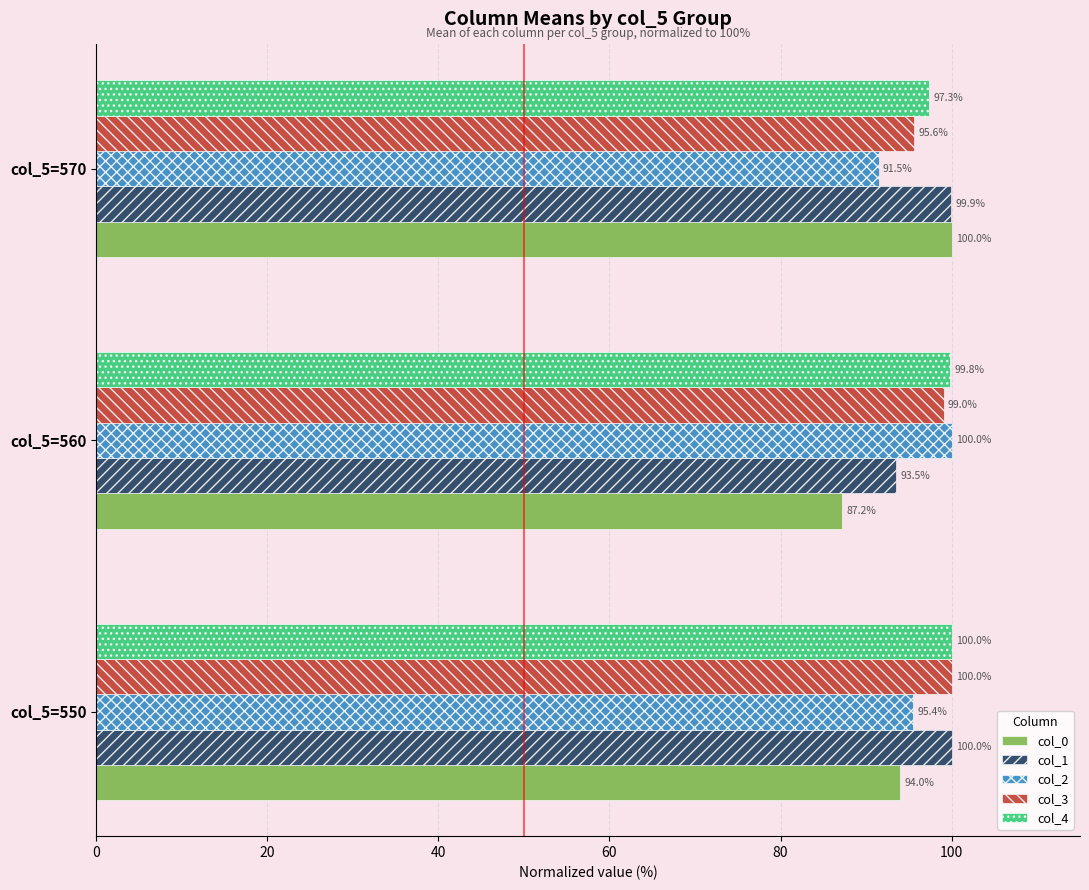

Is it true that col_0 equals 59.3 at col_5=560?

False